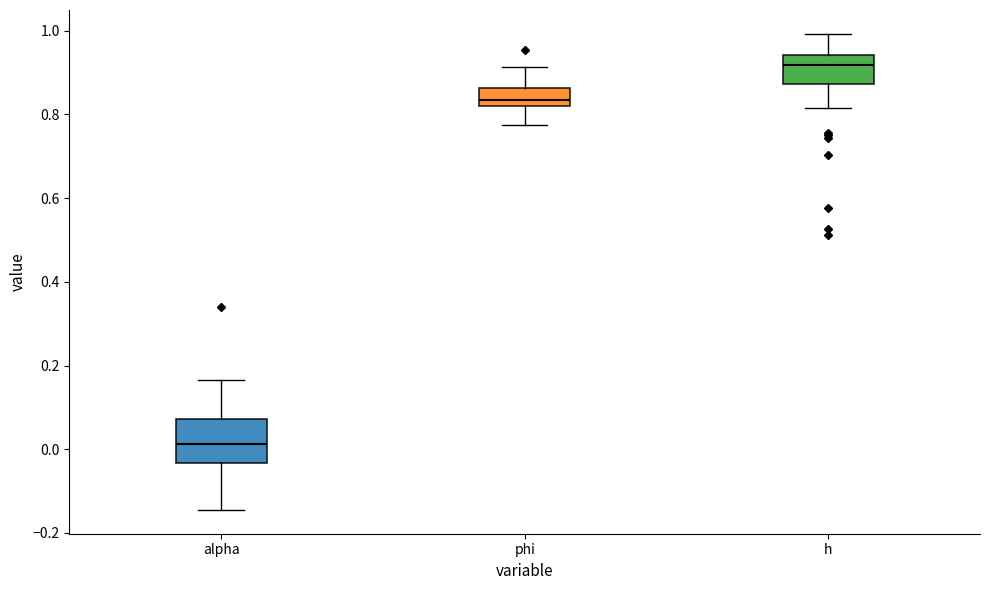

Reading left to right, transcribe this box plot: for each box, give where its median line is, the range the box spans, and where its two whiskers end, as read against the y-axis. The values are not printed on the chart, so give them approximately, as read against the axis.

alpha: median 0.02, box -0.04 to 0.08, whiskers -0.14 to 0.16
phi: median 0.84, box 0.82 to 0.86, whiskers 0.78 to 0.92
h: median 0.92, box 0.88 to 0.94, whiskers 0.82 to 1.00